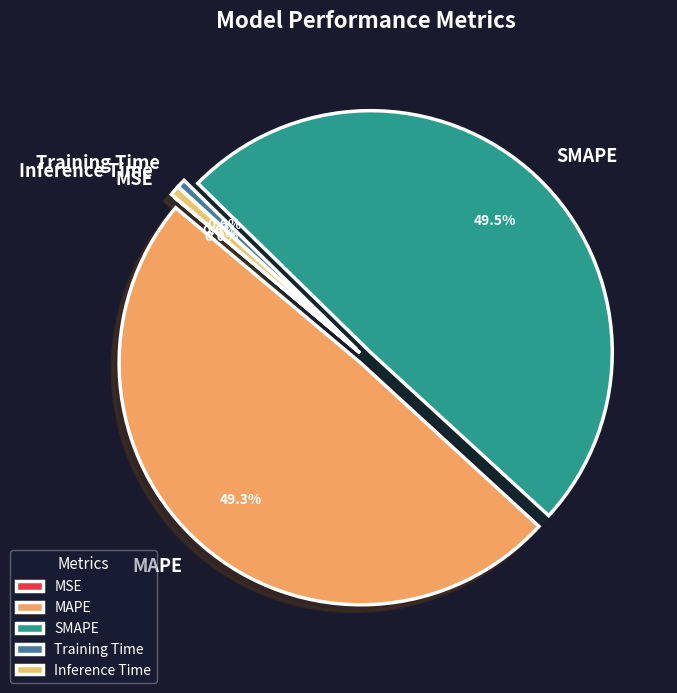

How much of the chart is everything except SMAPE?

50.5%